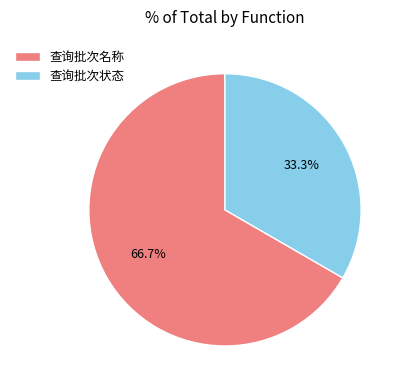

To the nearest percent, what is the average slice percentage?

50%